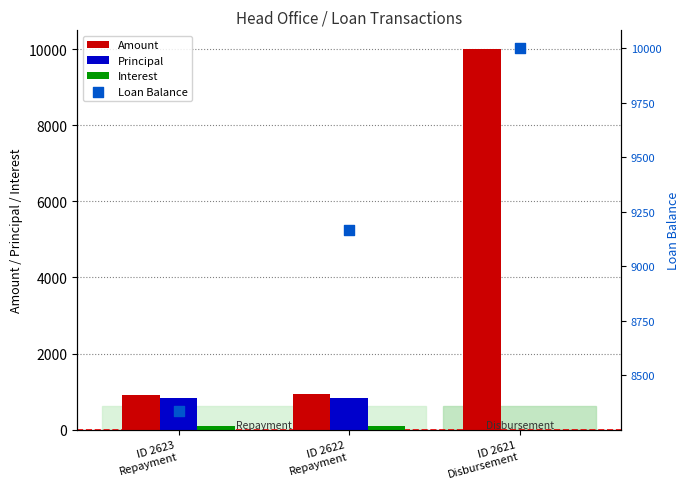

Which series has the largest total across all categories?

Loan Balance